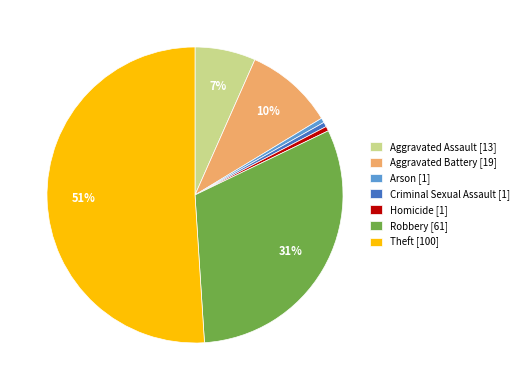

To the nearest percent, what portion does Aggravated Assault represent?

7%